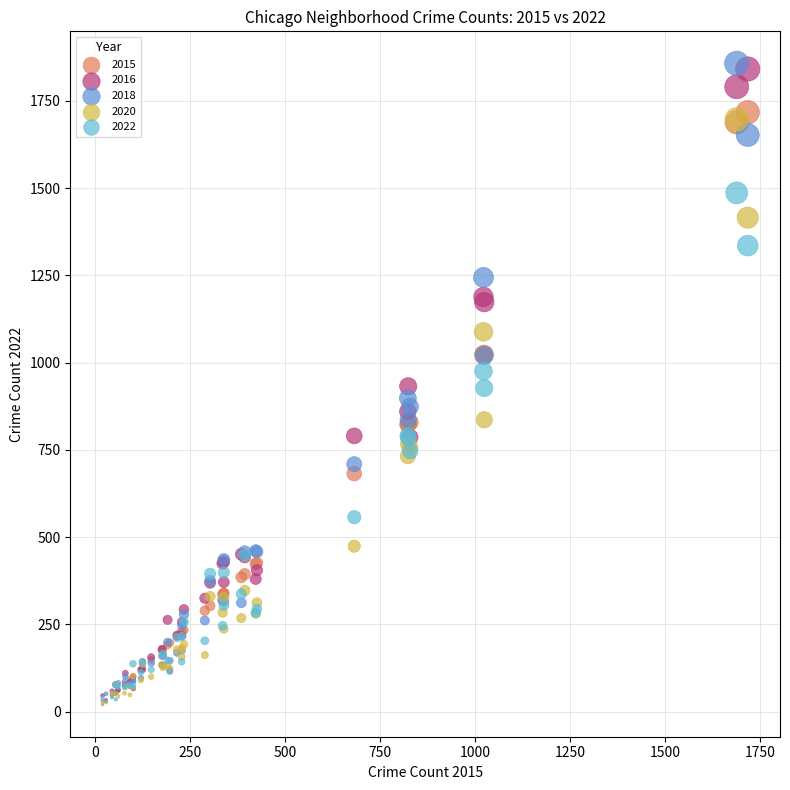

What are all the series names shown in the legend?

2015, 2016, 2018, 2020, 2022